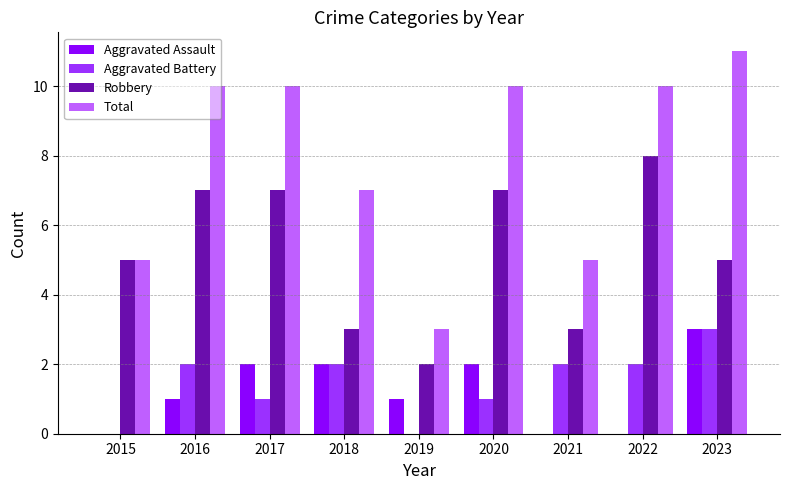

What is the greatest value displayed?

11